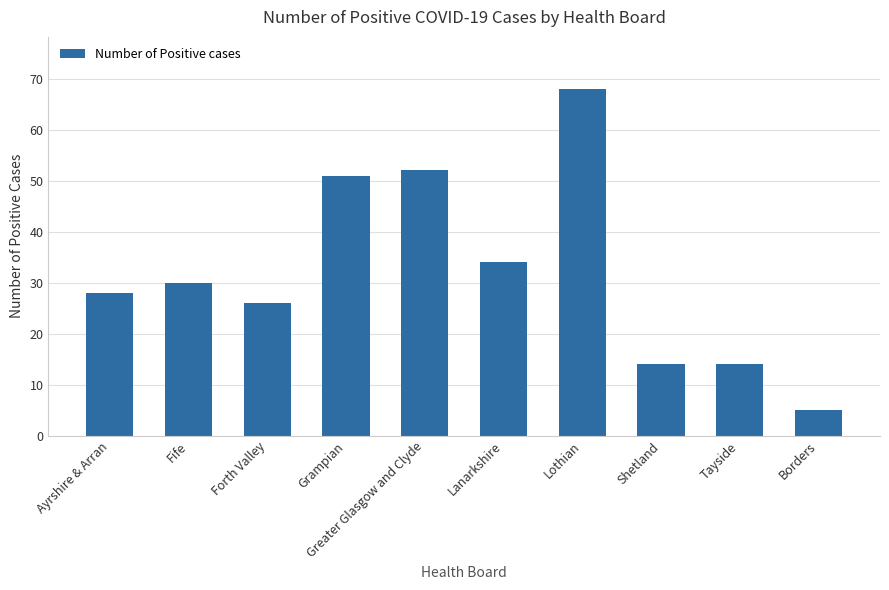

The chart shows a value of 26 at Forth Valley. True or false?

True